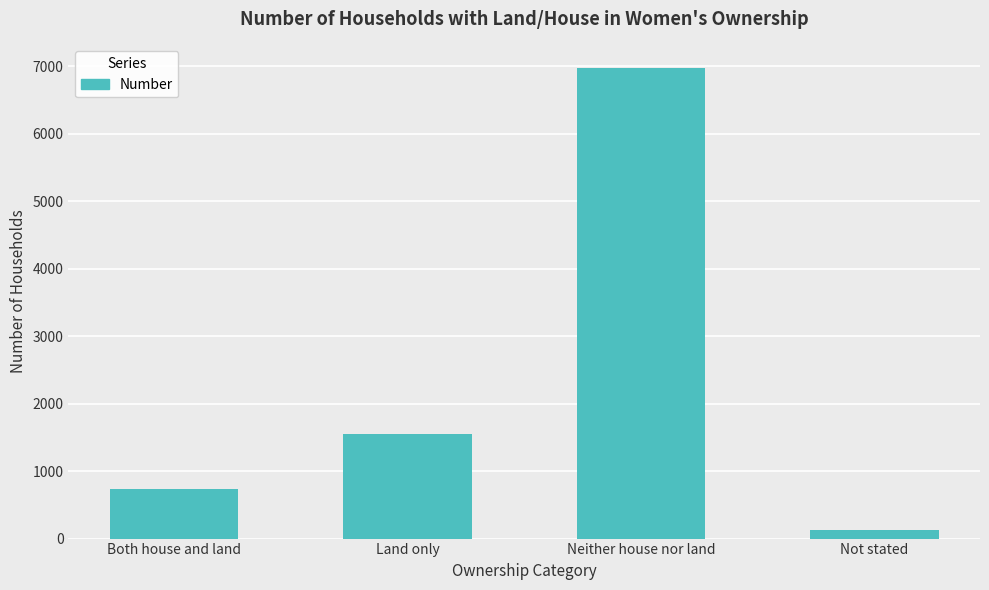

What is the difference between the values at Land only and Not stated?

1414